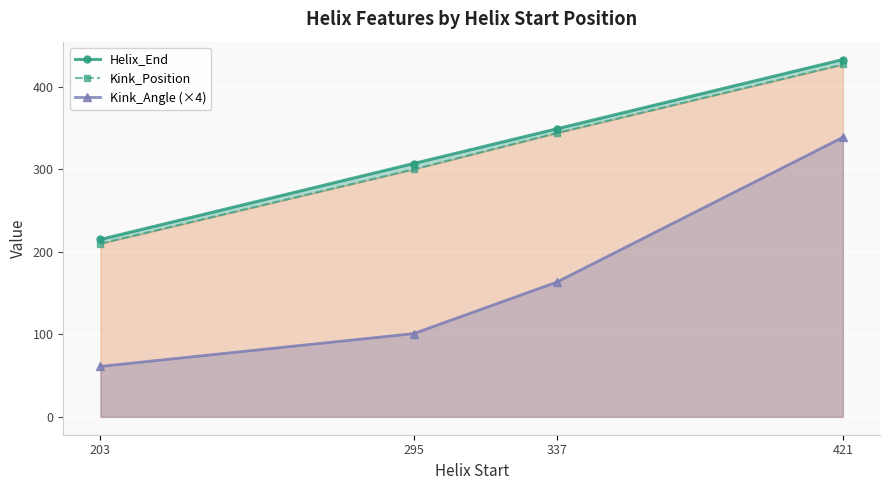

What is the sum of all Helix_End values?

1304.0